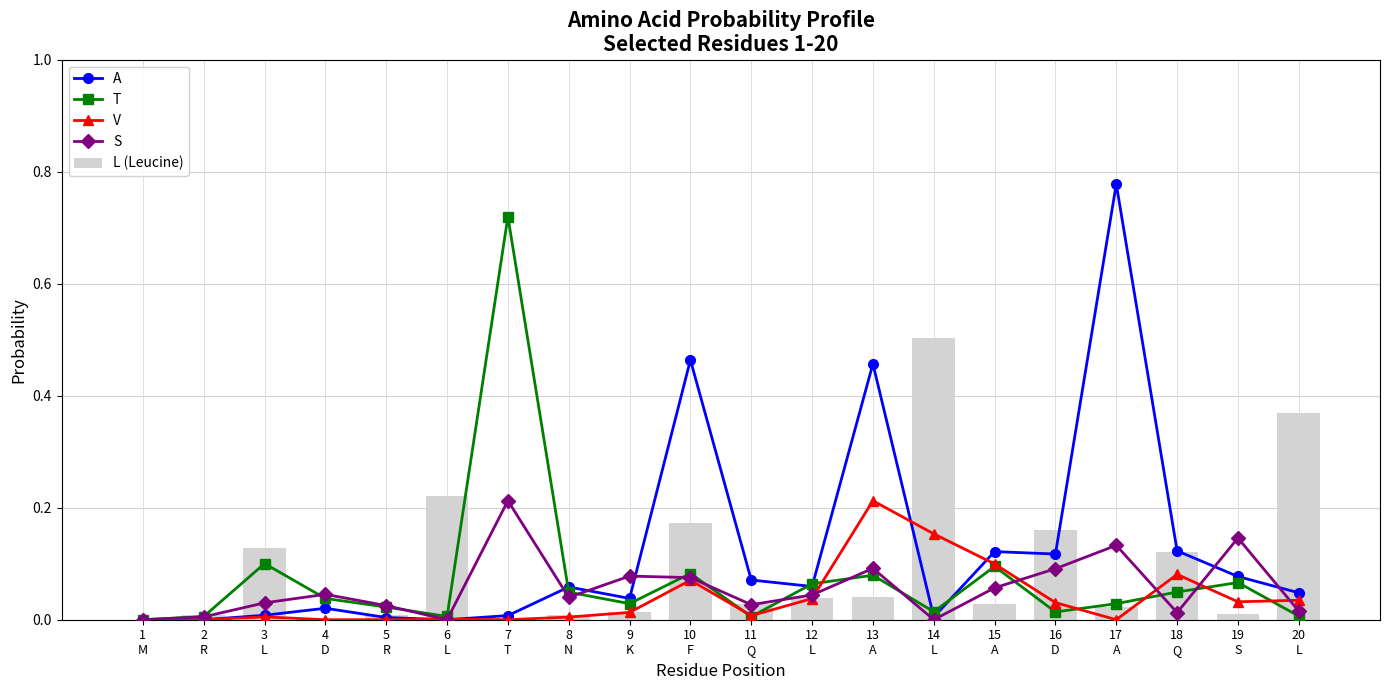

Which series has the largest range (max minus min)?

A